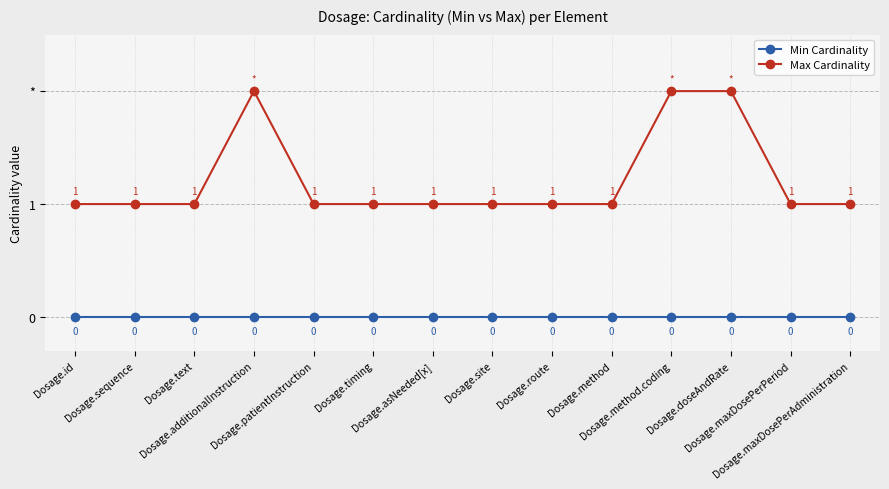

What value does the Max Cardinality series have at Dosage.maxDosePerPeriod?

1